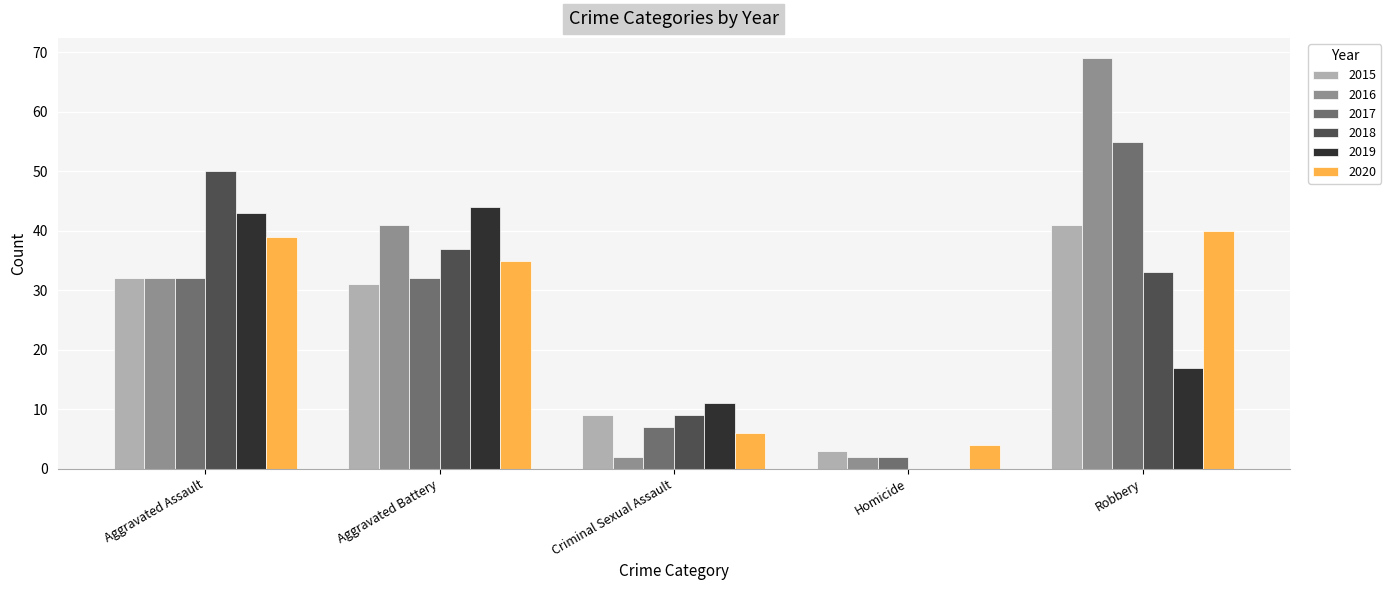

Count the number of data series in this chart.

6